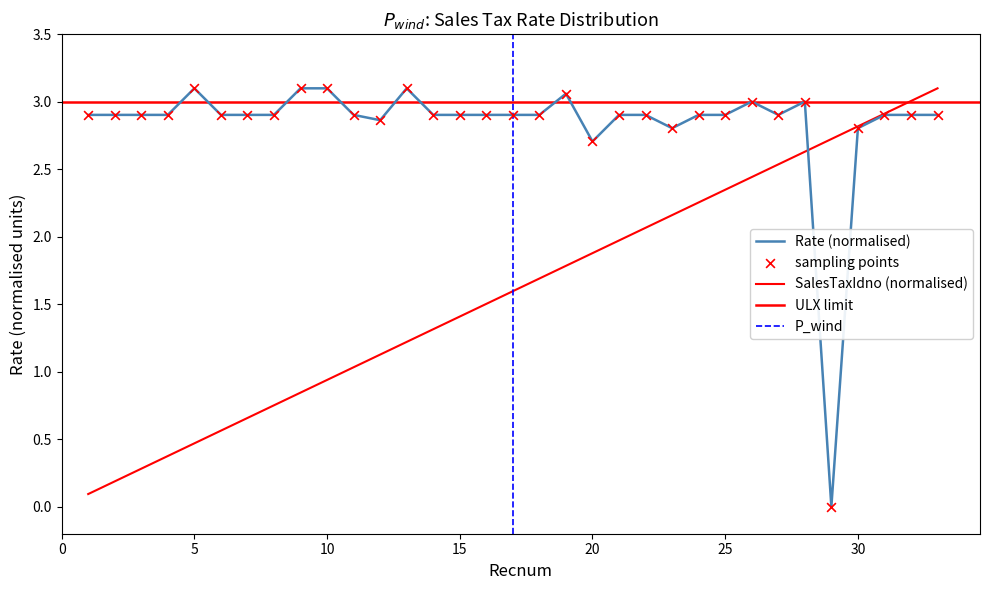

Is the value of SalesTaxIdno at 17 greater than the value of Rate at 30?

No